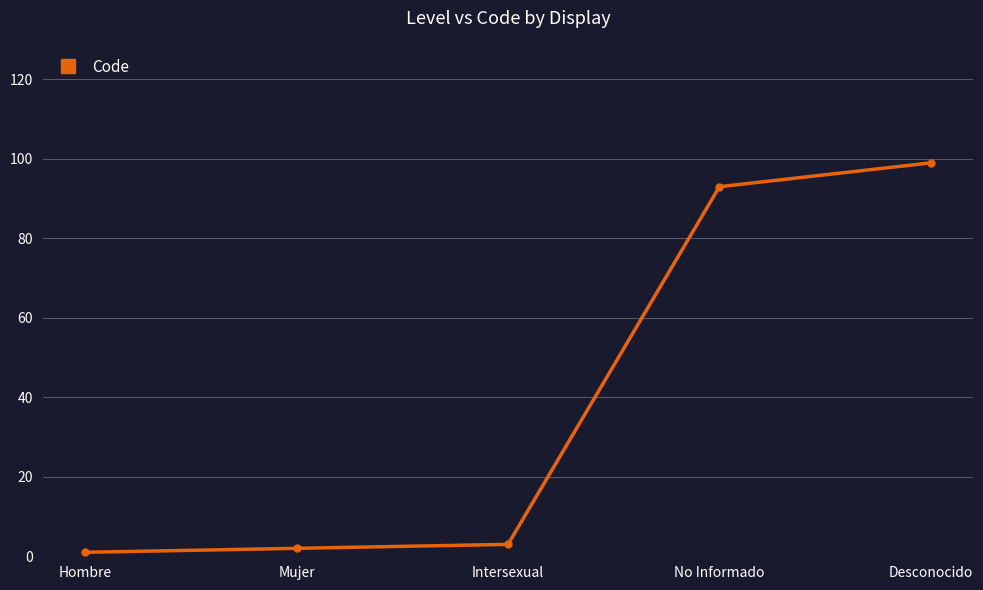

Reading left to right, what are all the values shown in this chart?

Hombre=1	Mujer=2	Intersexual=3	No Informado=93	Desconocido=99